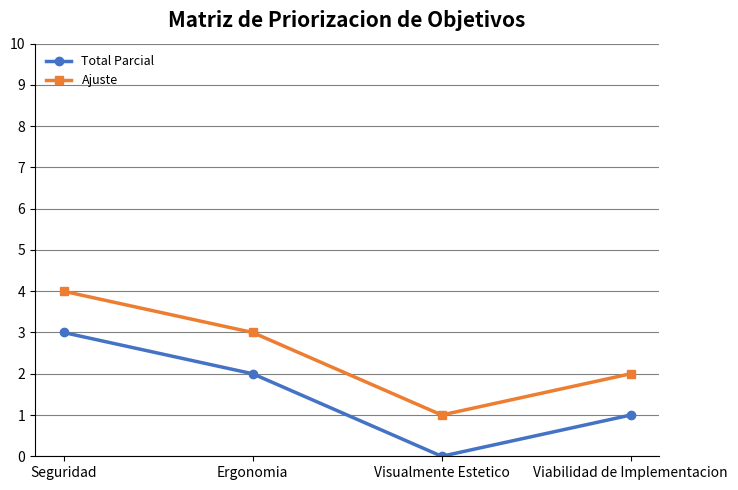

How many data points in Ajuste are less than 3?

2